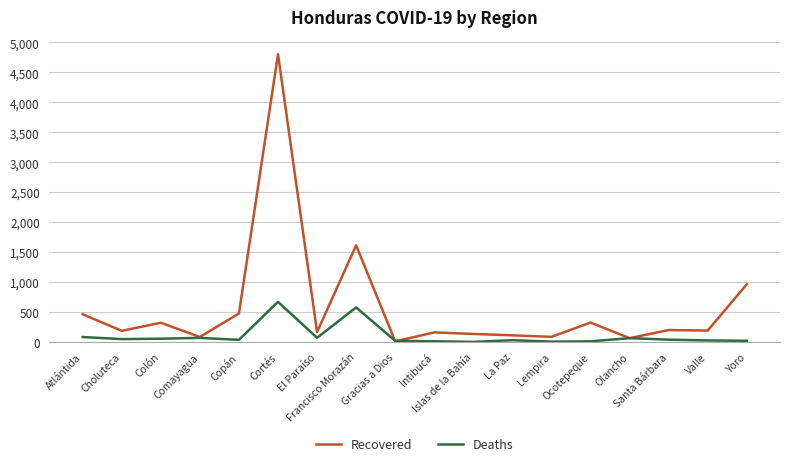

Which series has the widest spread of values?

Recovered